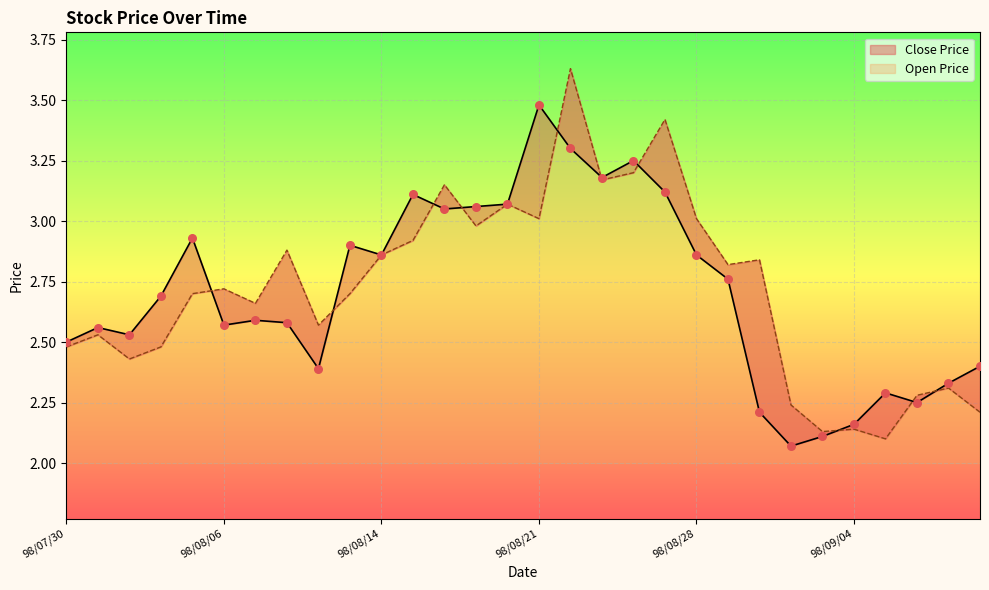

Which series reaches the maximum Y coordinate?

Open Price